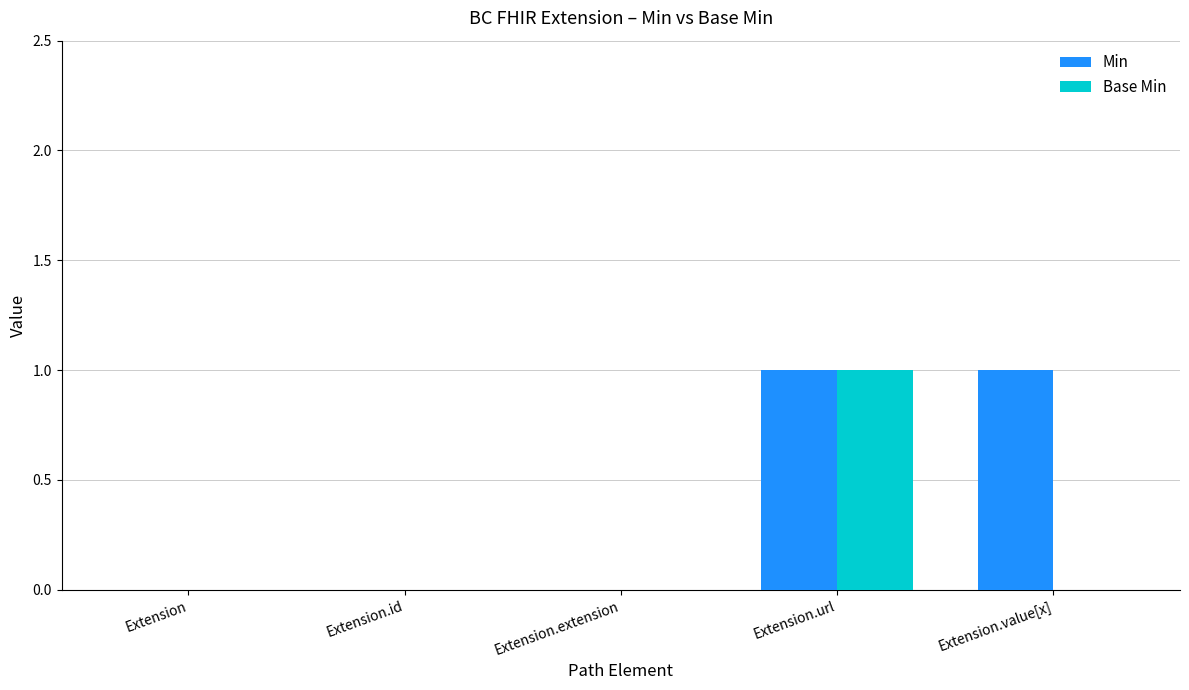

How many groups of bars are there?

5